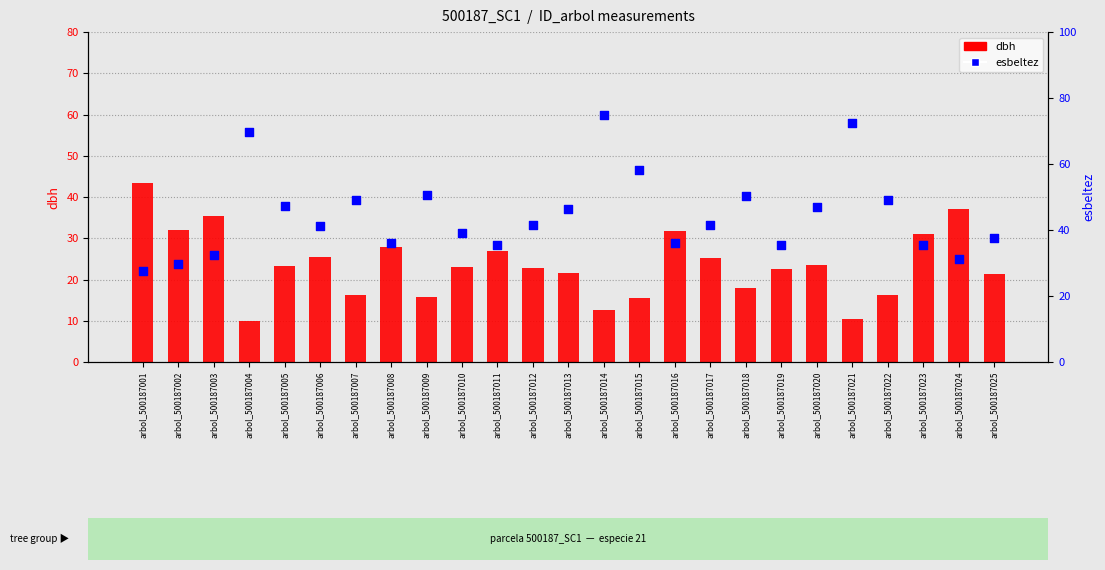

Which series reaches the maximum Y coordinate?

esbeltez